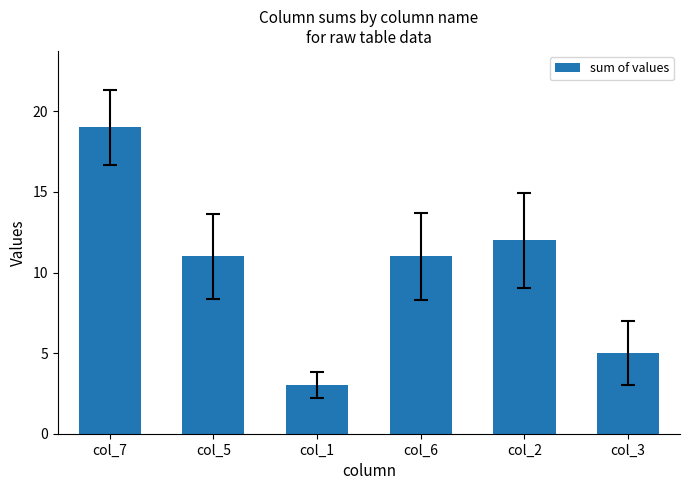

Are the bars grouped side by side (vs. stacked)?

No